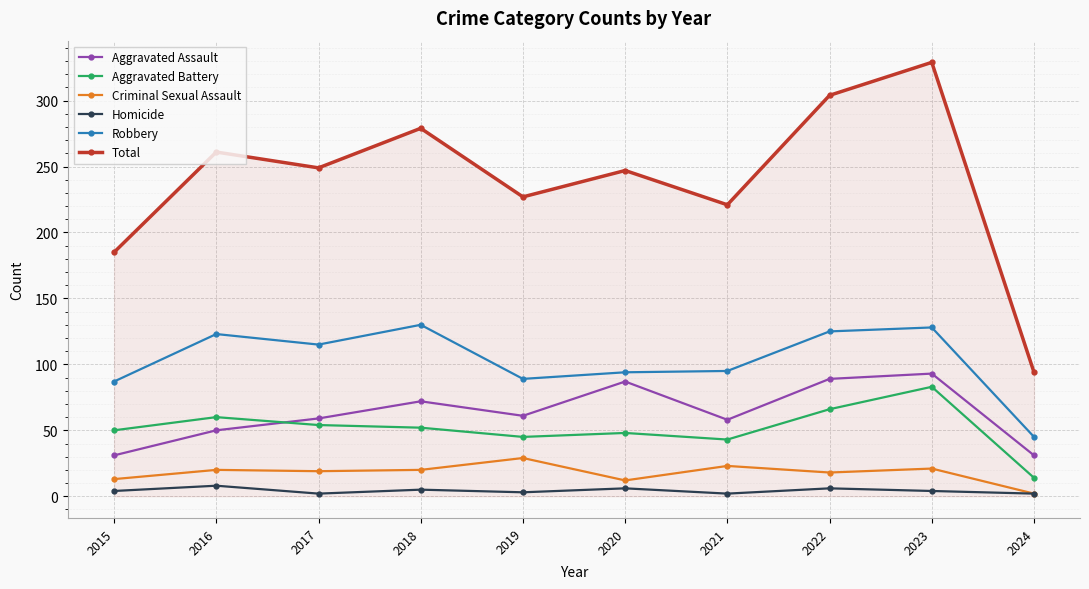

True or false: Total has a value of 261 at 2016.

True